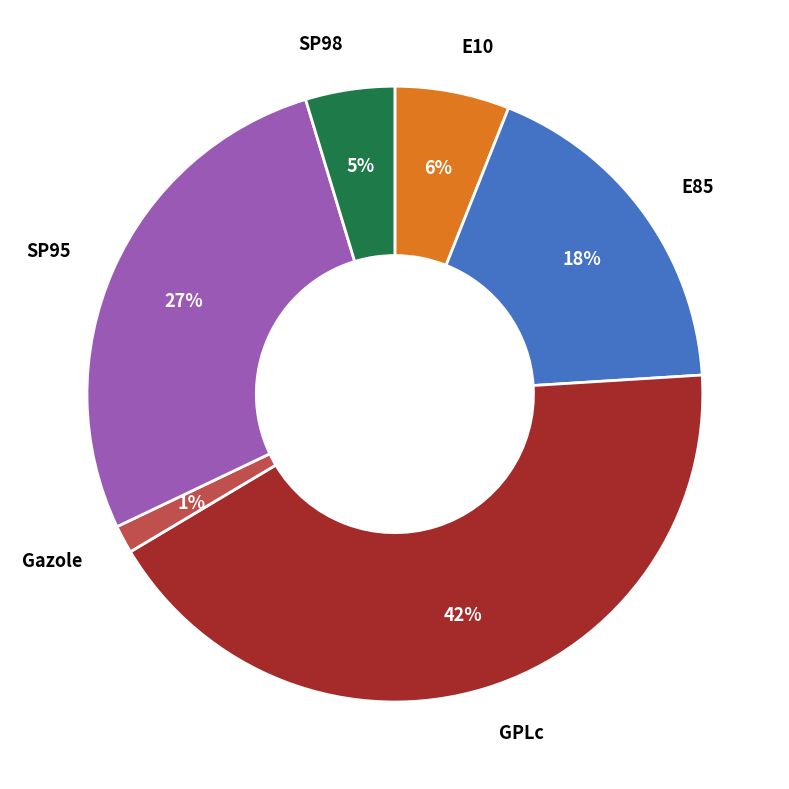

To the nearest percent, what is the difference between the largest and smallest slice percentages?

41%